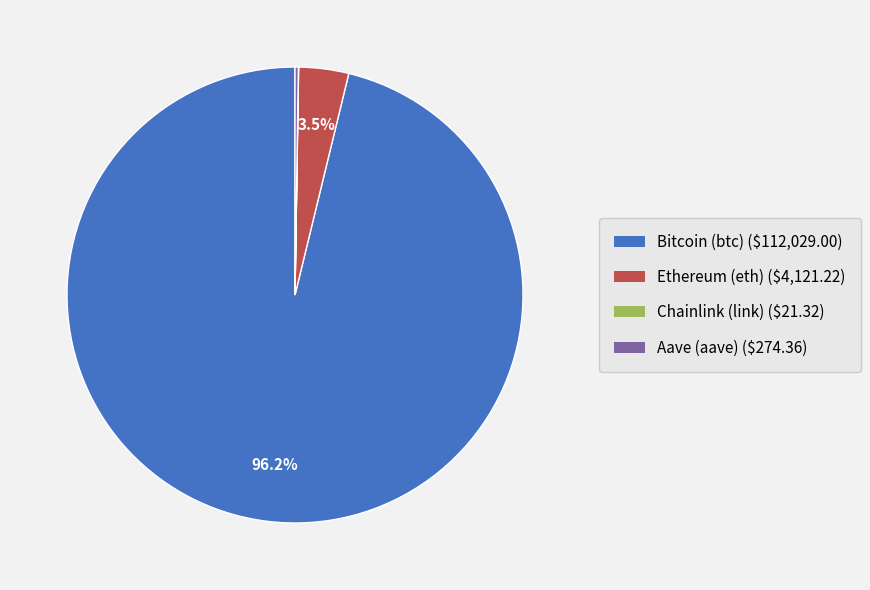

Combined, do Bitcoin (btc) and Ethereum (eth) account for over 50%?

Yes